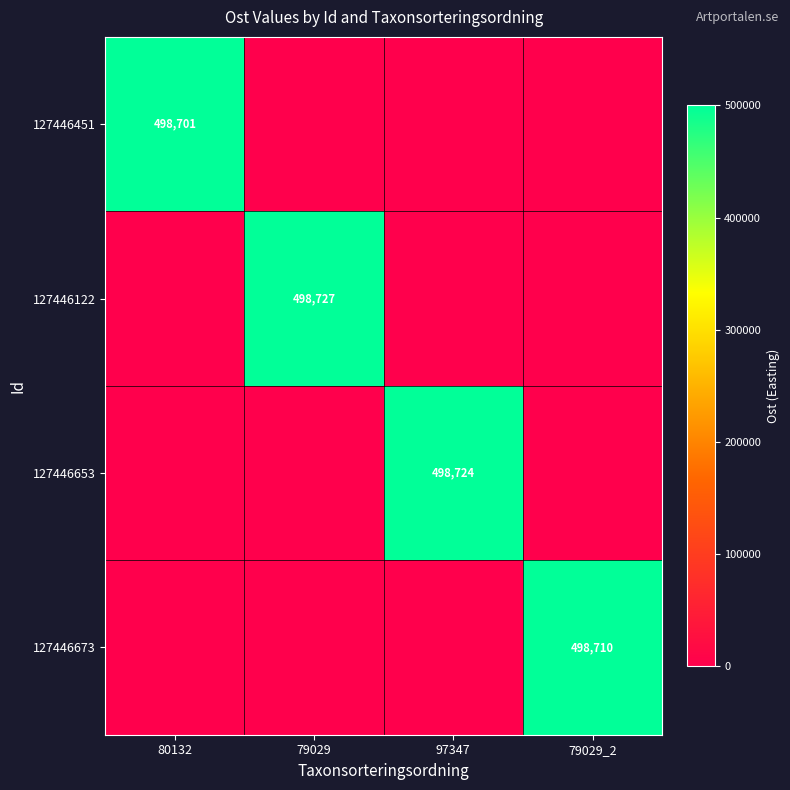

Count the 127446122 values in the range 0 to 498727.

4